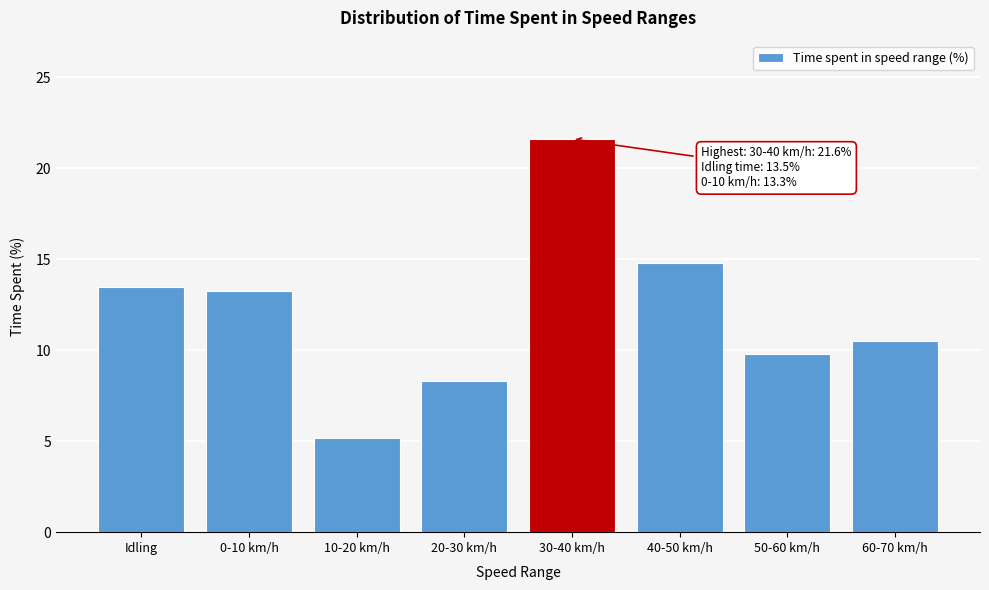

Reading left to right, extract all data points from this chart.

13.5	13.3	5.1	8.3	21.6	14.8	9.8	10.5